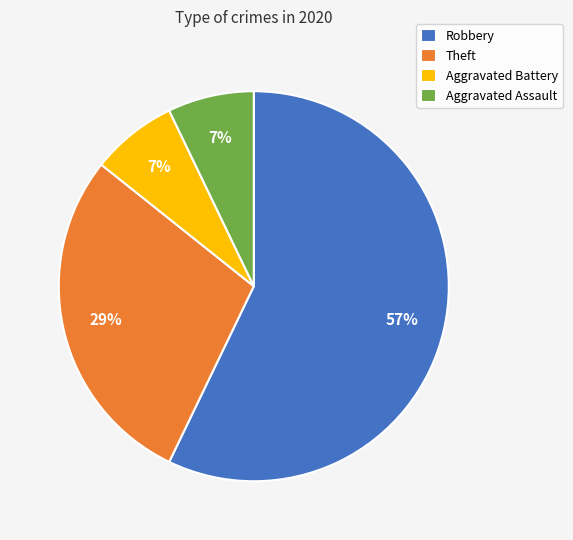

Between Aggravated Battery and Robbery, which is larger?

Robbery